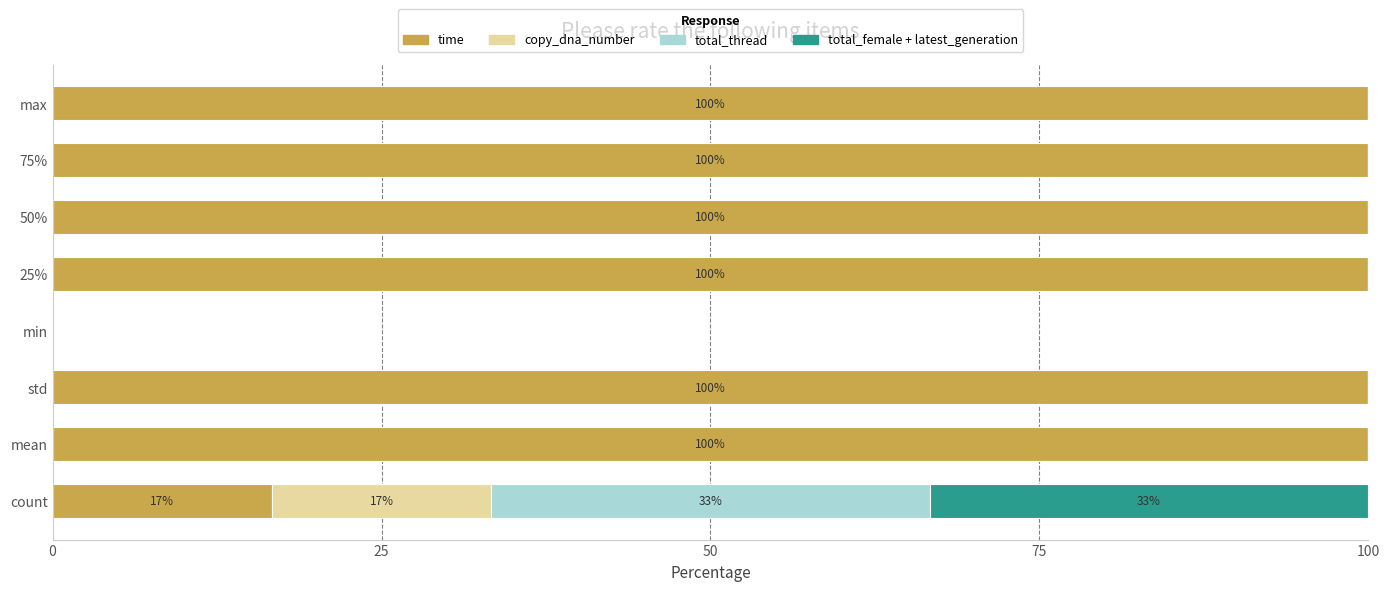

What is the total value across all series at count?

100.0